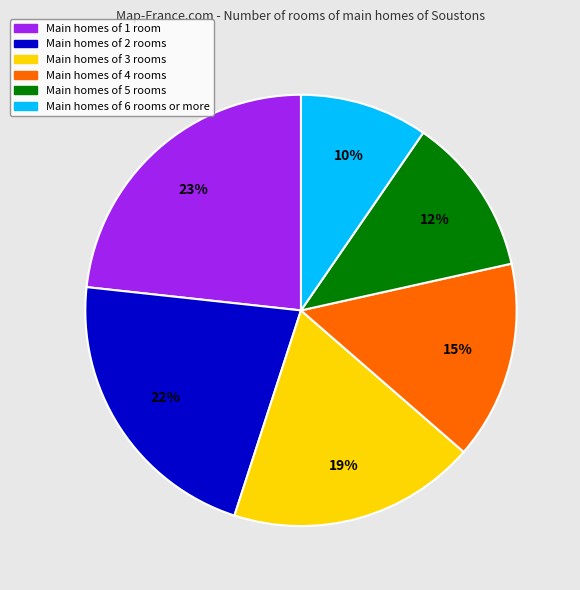

Does any single category account for the majority?

No